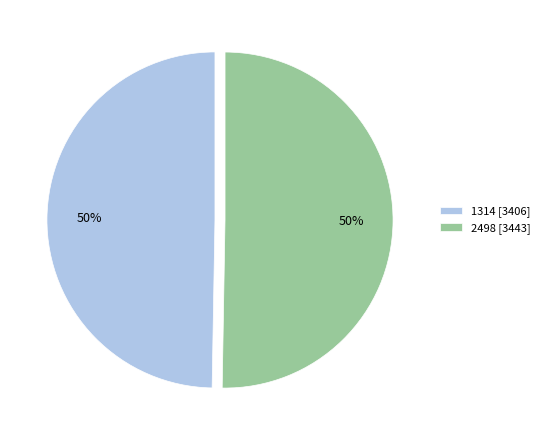

Count the number of slices in the pie.

2